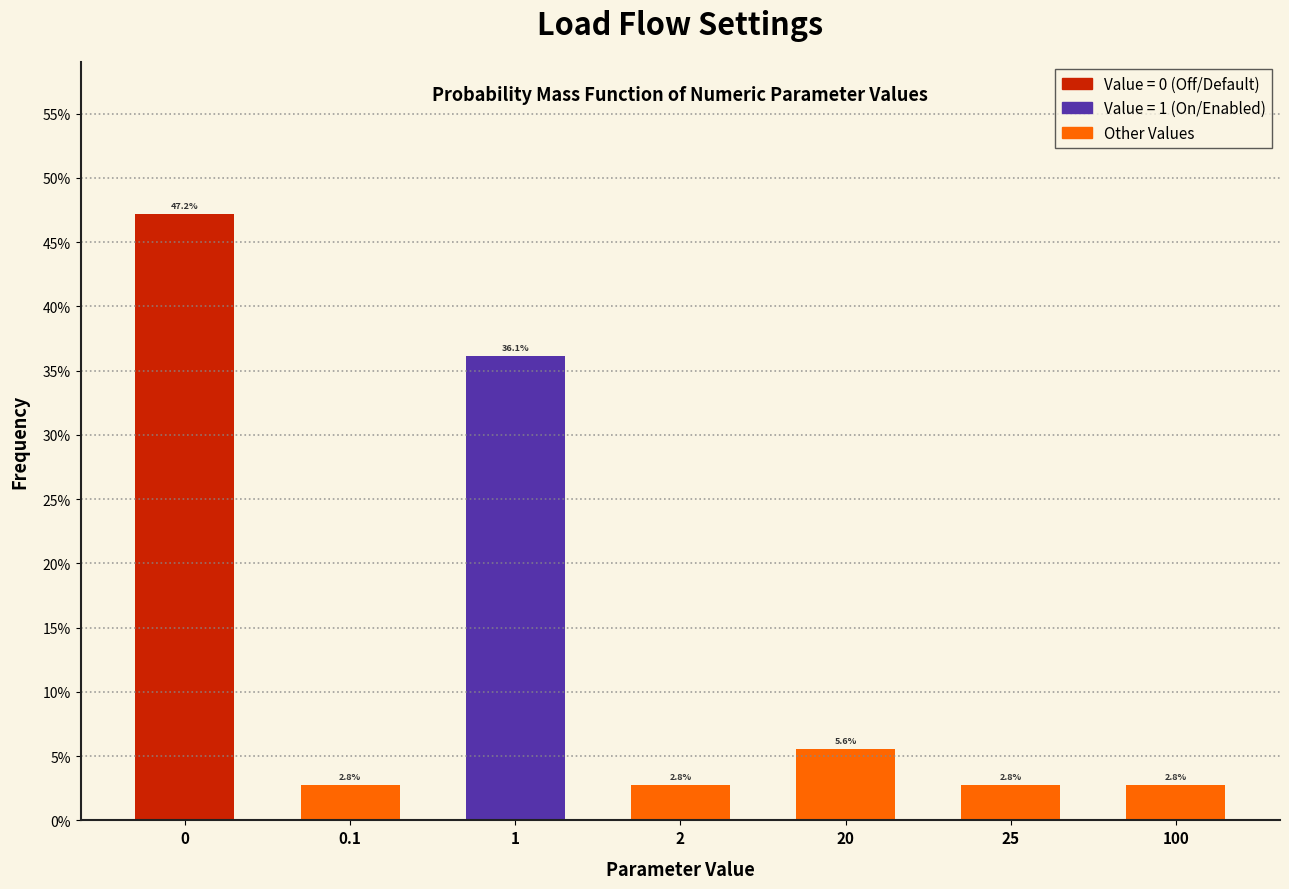

Does the chart contain any negative values?

No